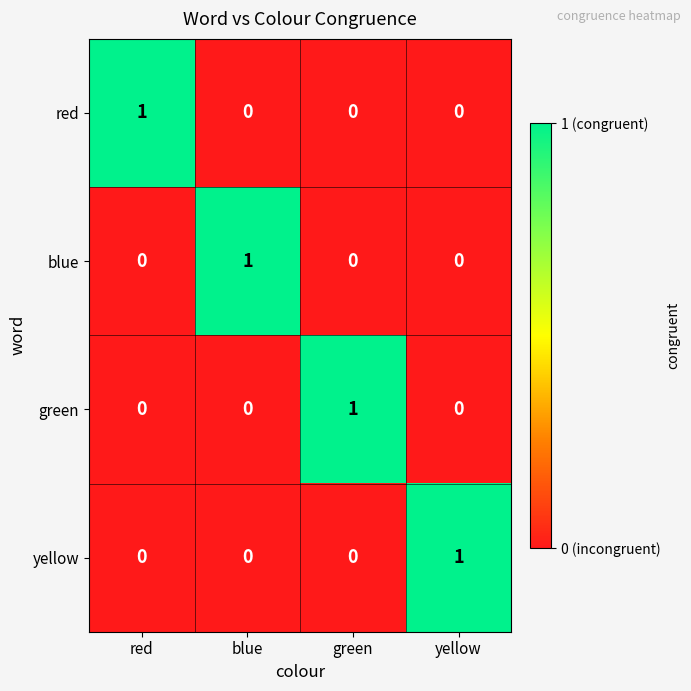

What is the spread (max minus min) of values at yellow?

1